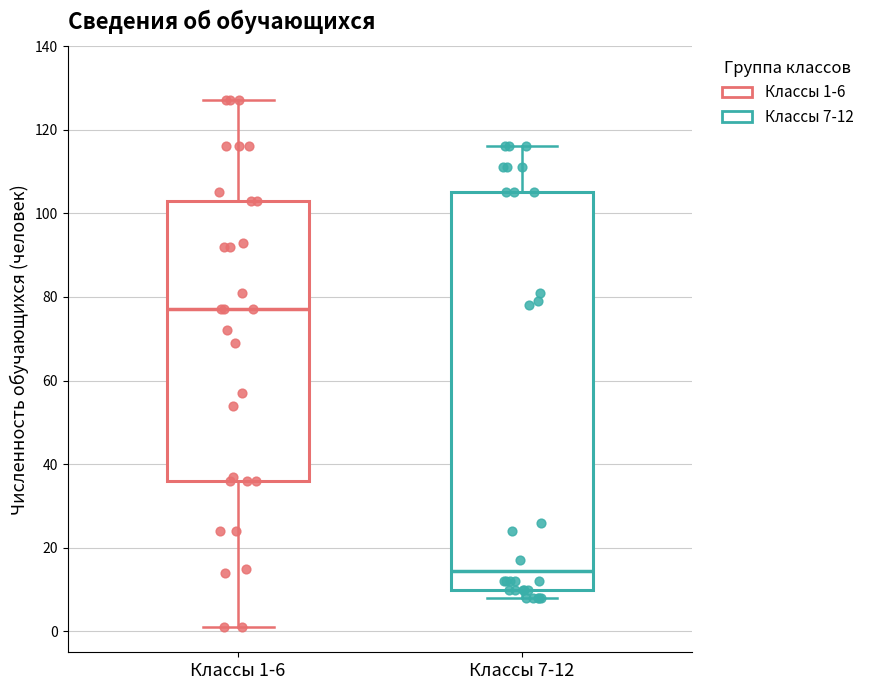

Reading left to right, transcribe this box plot: for each box, give where its median line is, the range the box spans, and where its two whiskers end, as read against the y-axis. The values are not printed on the chart, so give them approximately, as read against the axis.

Классы 1-6: median 78, box 36 to 104, whiskers 2 to 128
Классы 7-12: median 14, box 10 to 106, whiskers 8 to 116